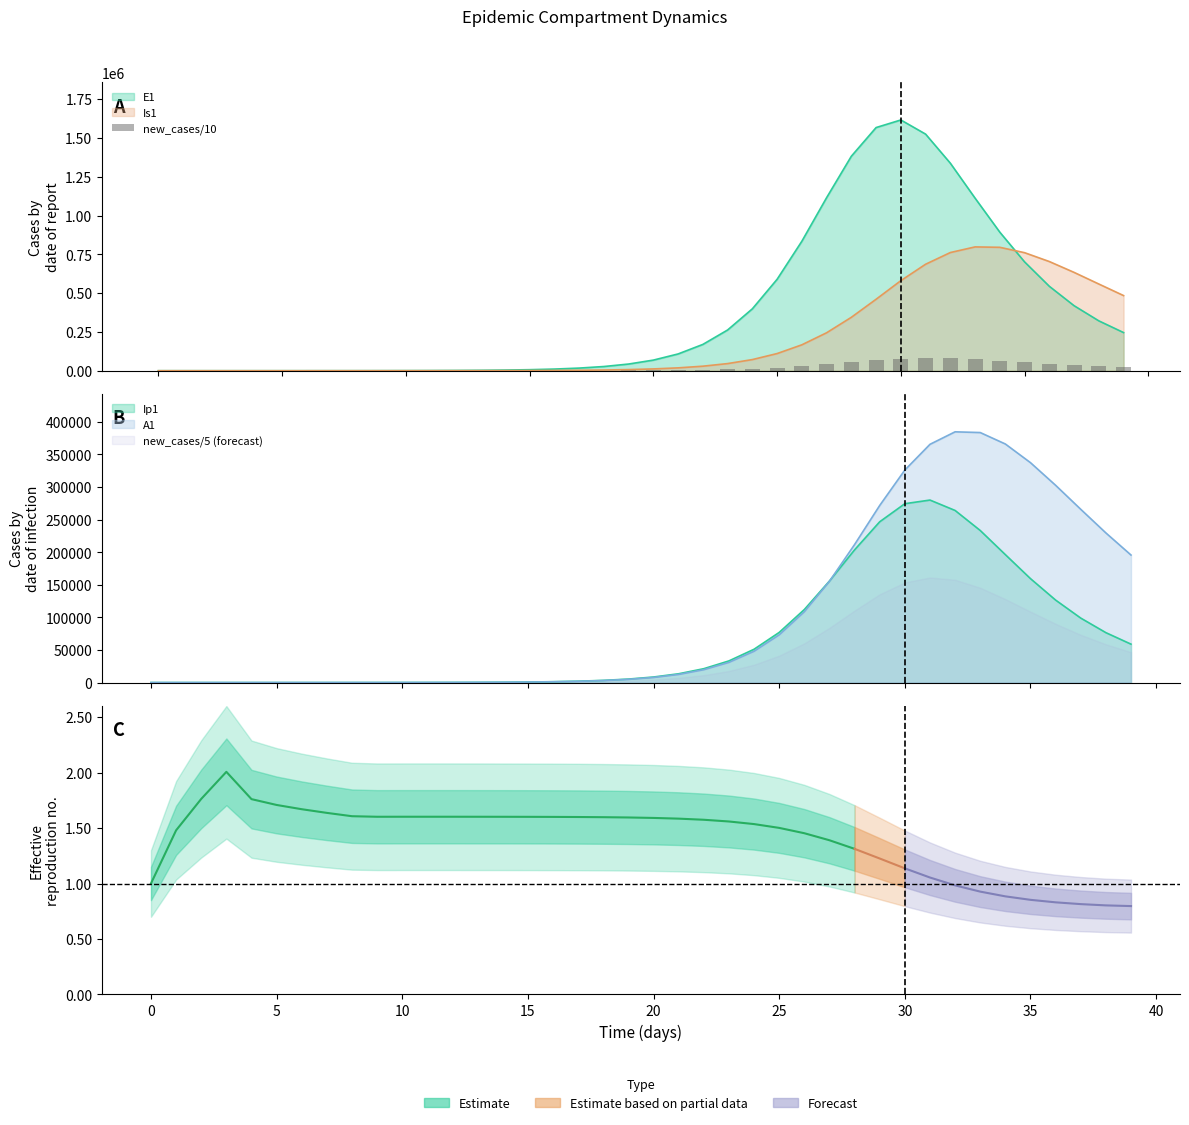

Count the number of categories in the chart.

40